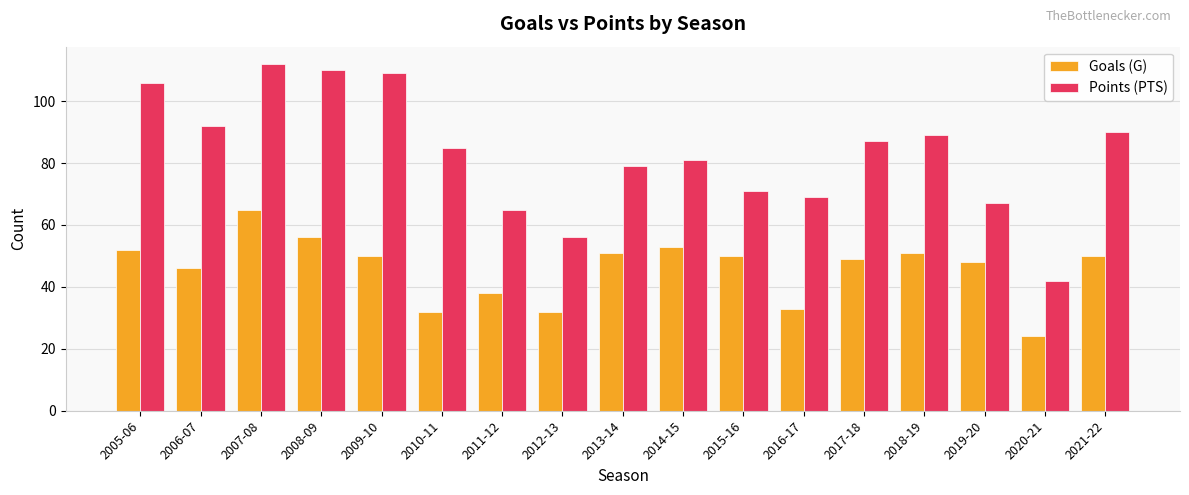

What is the label of the 9th bar from the left?

2013-14